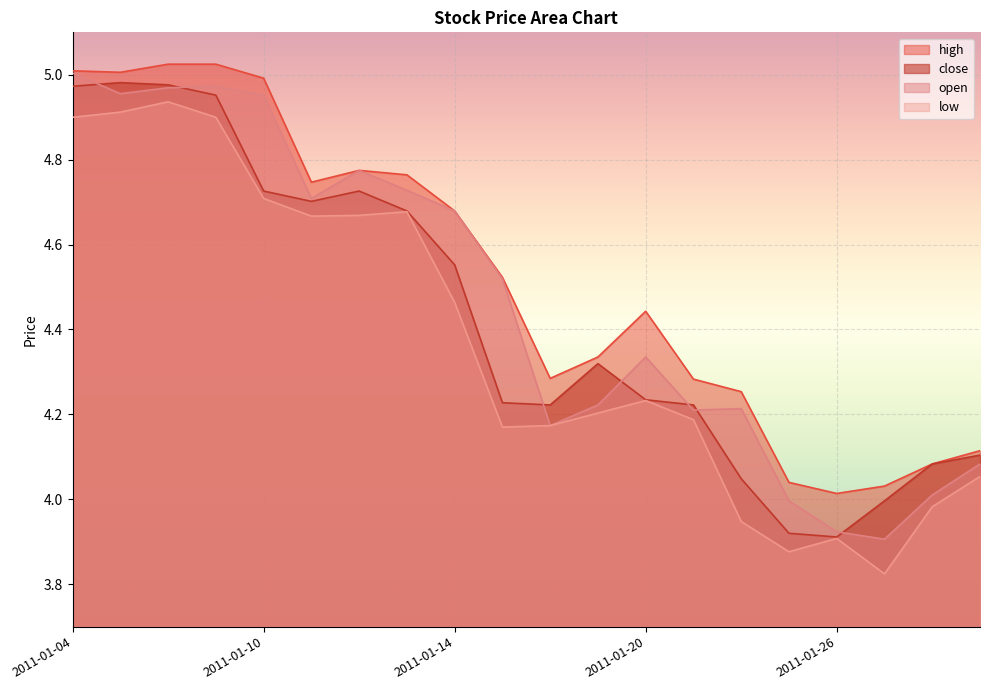

In low, how many points are lower than both neighbors (excluding endpoints)?

4